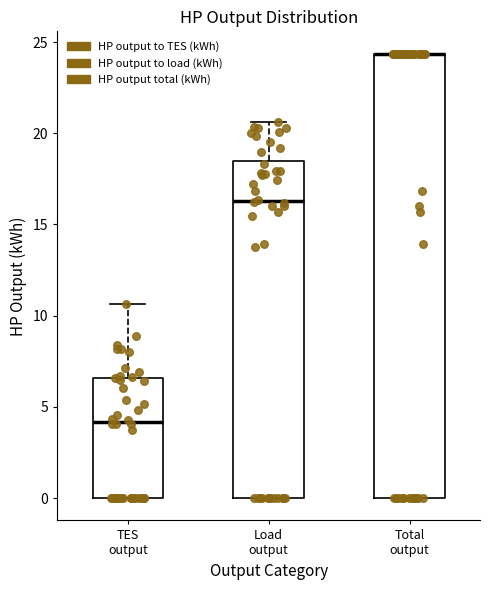

Comparing the boxes themselves (not the whiskers), which one is the tallest?

Total output